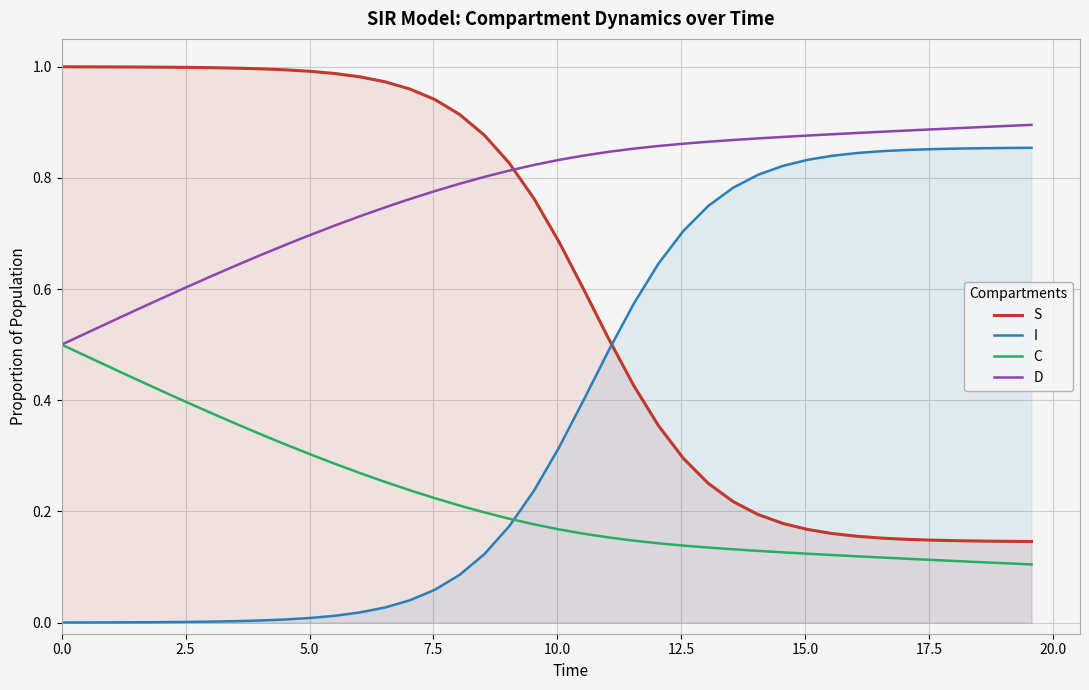

List the series in order of their peak value, highest first.

S, D, I, C